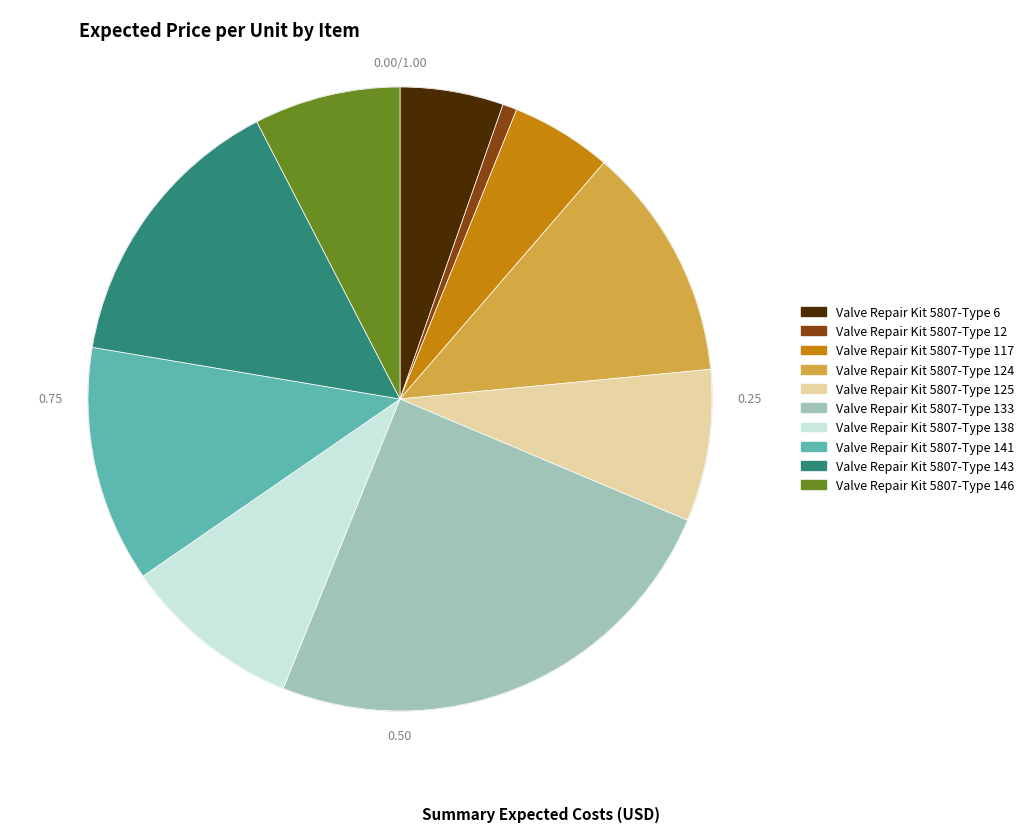

Between Valve Repair Kit 5807-Type 133 and Valve Repair Kit 5807-Type 12, which is larger?

Valve Repair Kit 5807-Type 133